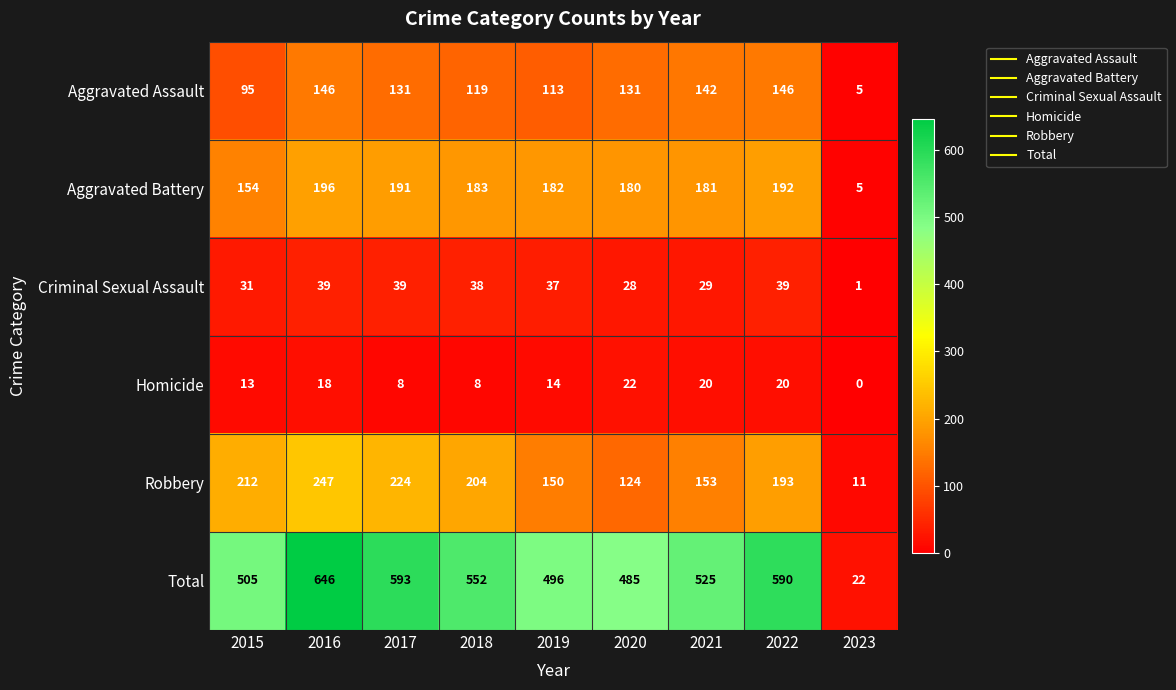

Rank the series by their maximum value, from lowest to highest.

Homicide, Criminal Sexual Assault, Aggravated Assault, Aggravated Battery, Robbery, Total